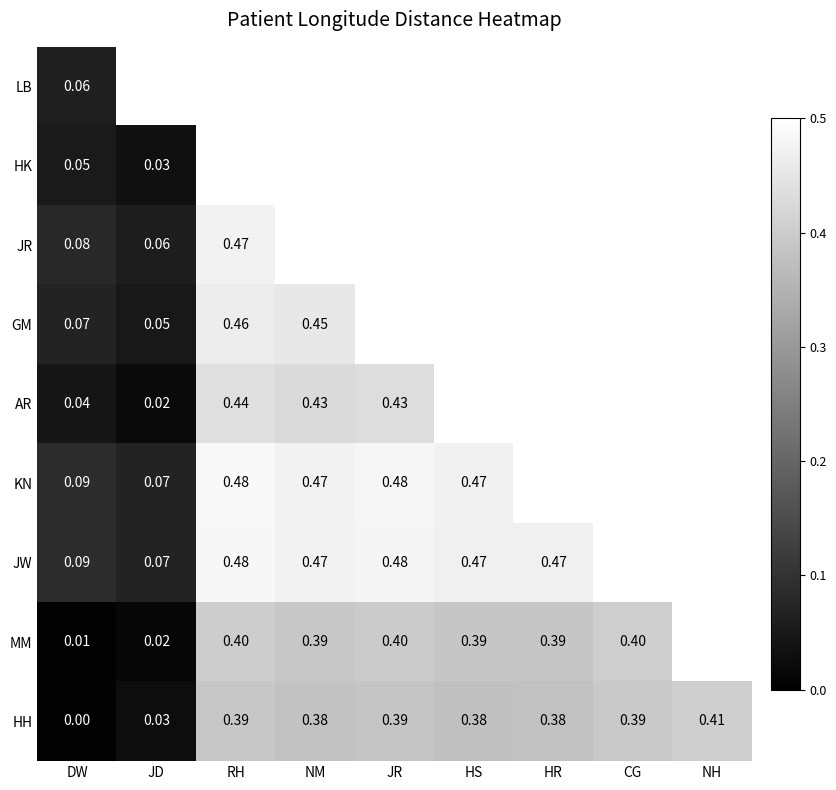

The value of HK at DW is 0.1. True or false?

True